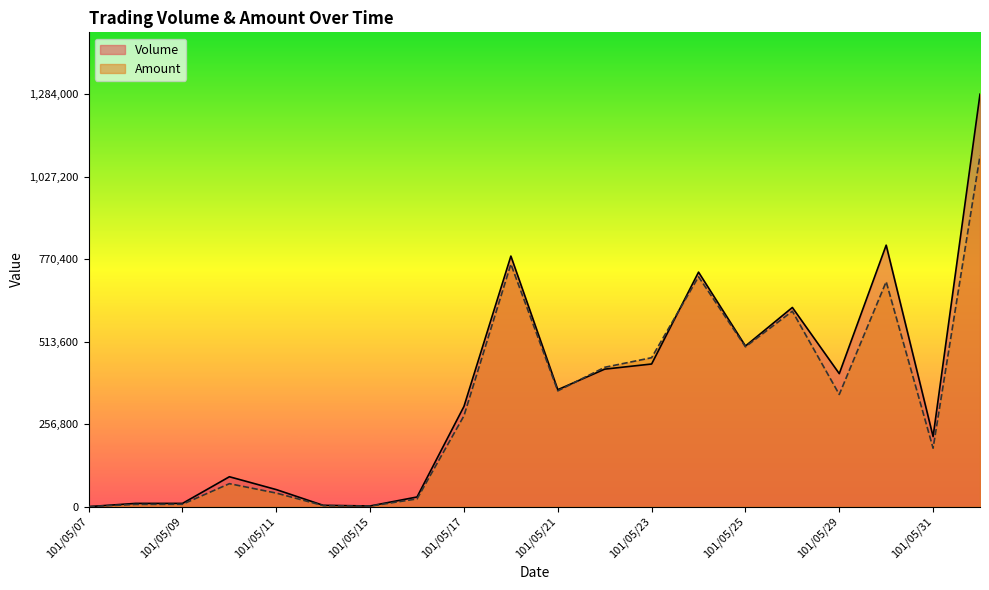

How many interior local valleys does the Amount series have?

5